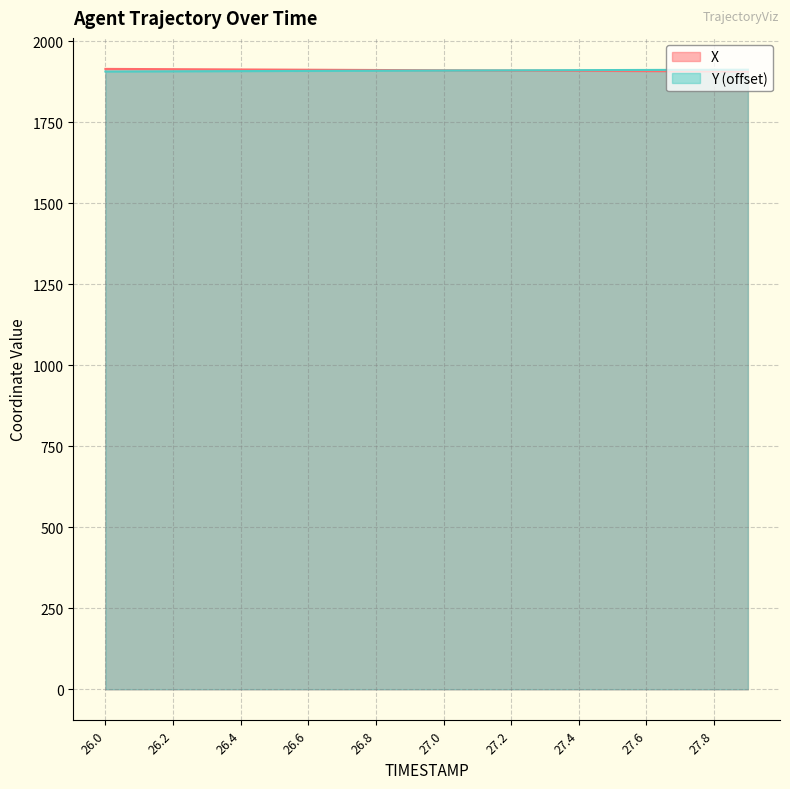

How many series are shown in this chart?

2